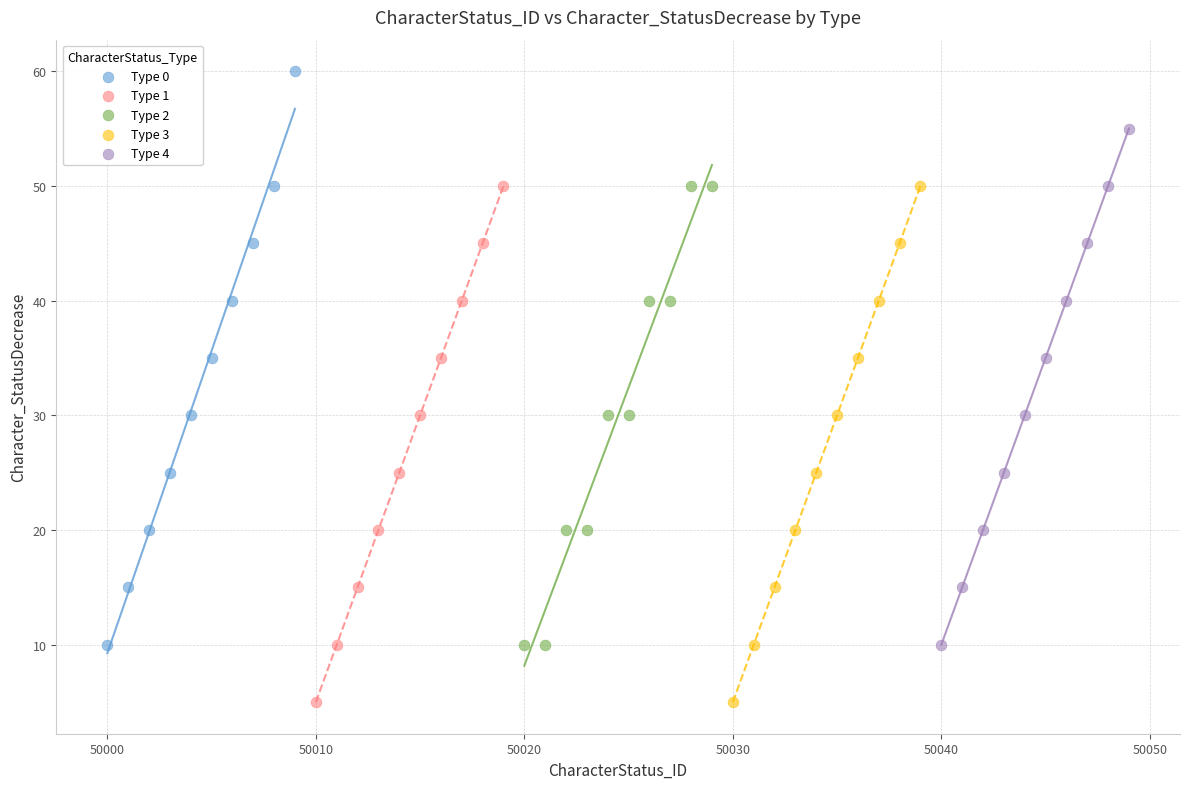

Which series contains the highest Y value?

Type 0